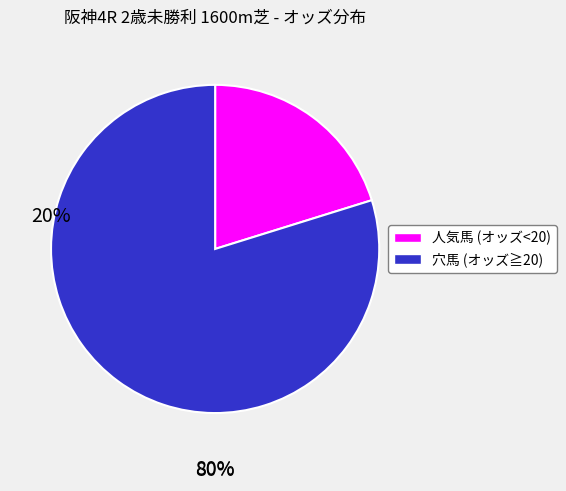

To the nearest percent, what is the difference between the largest and smallest slice percentages?

60%